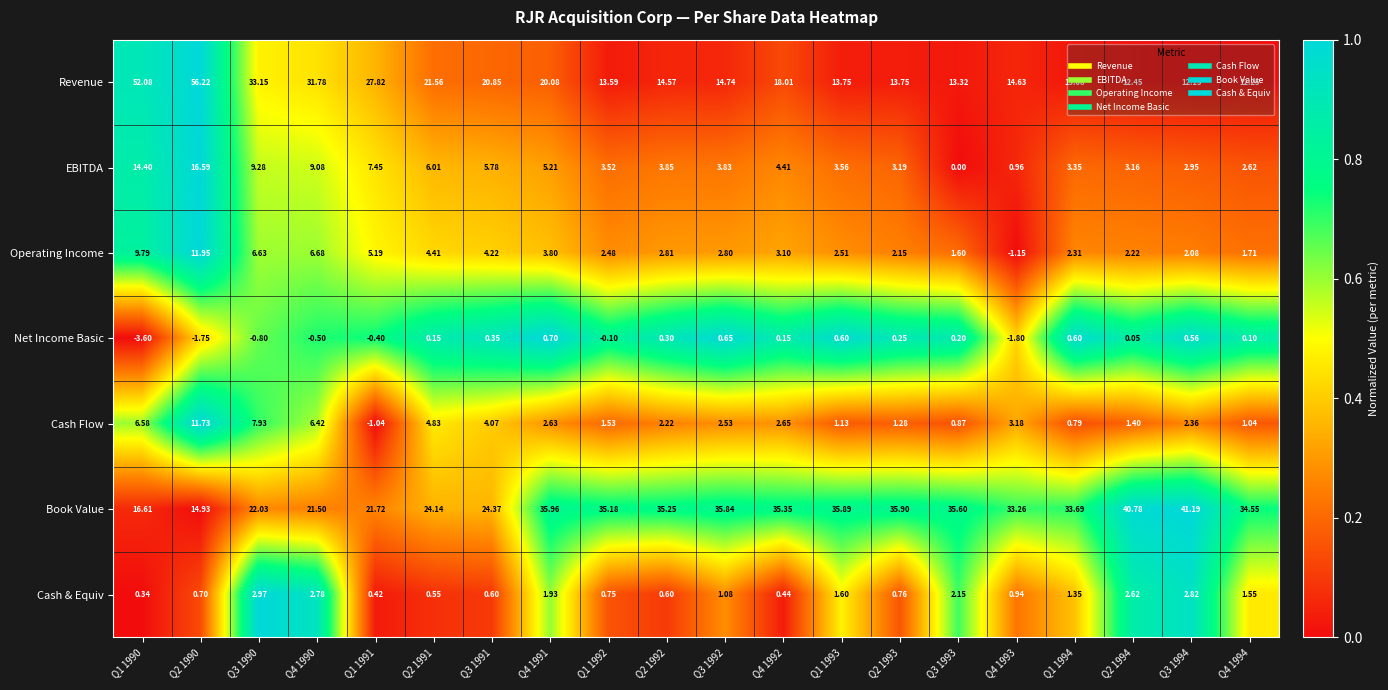

At how many categories does at least one series exceed 0?

20